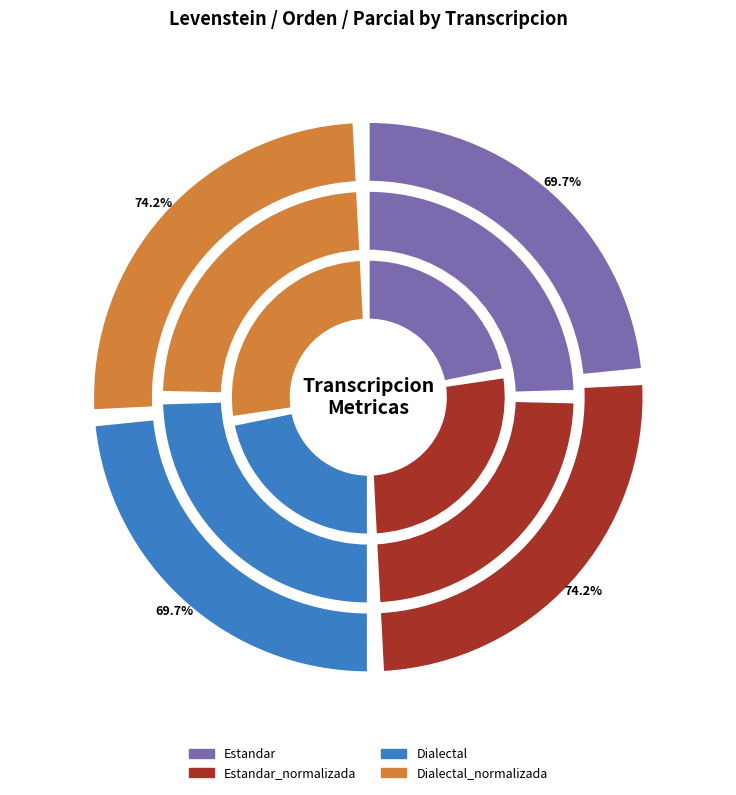

Is it true that Dialectal is 23% of the pie?

True